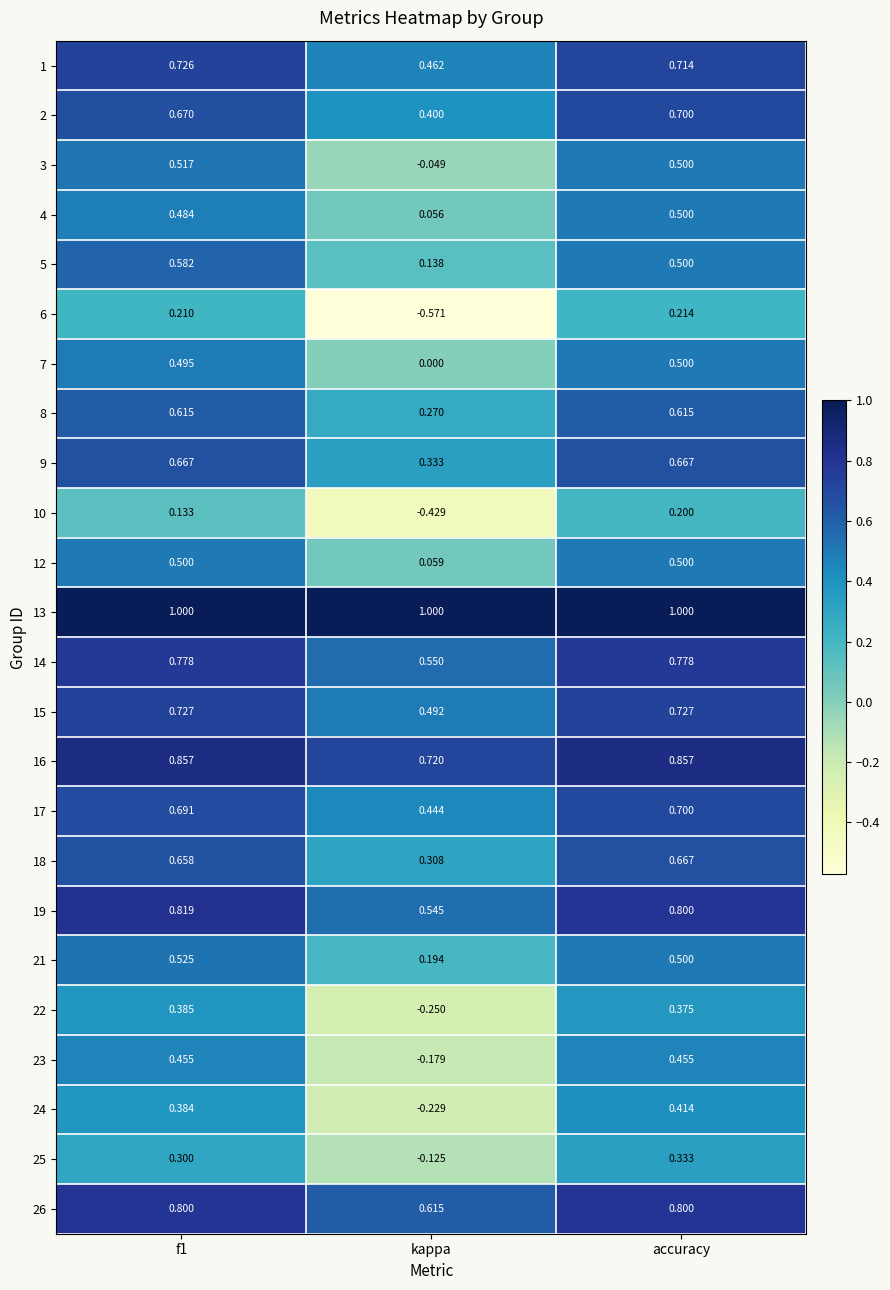

At which category does the chart reach its minimum across all series?

kappa